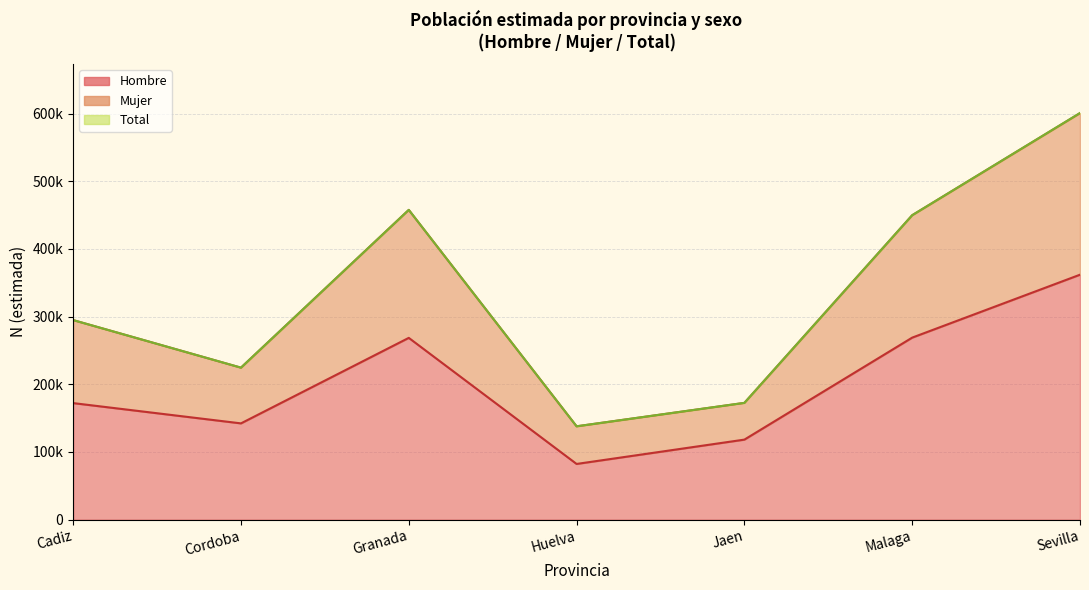

How many lines are shown in the chart?

3